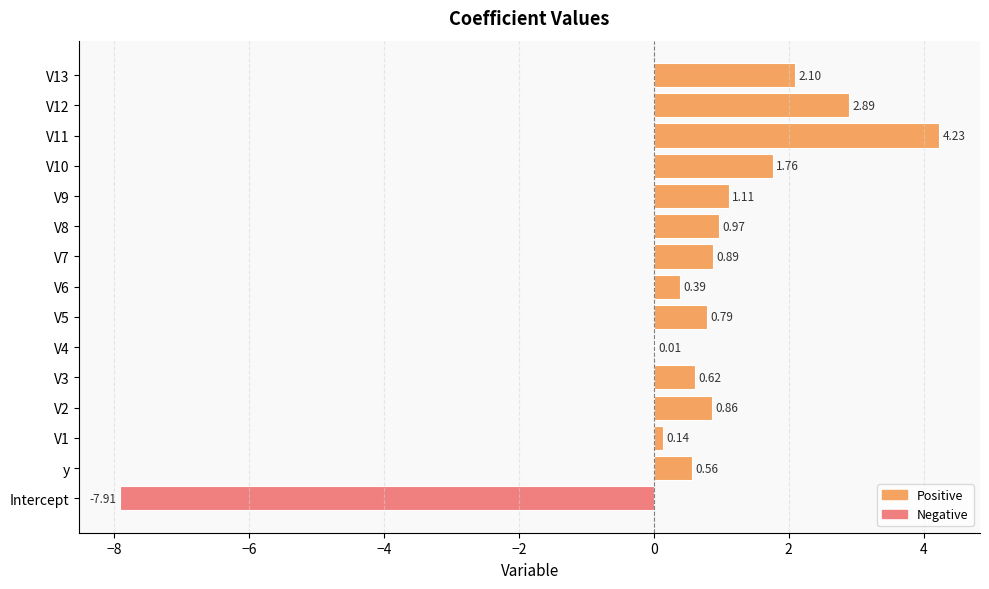

Between V11 and y, which is larger?

V11